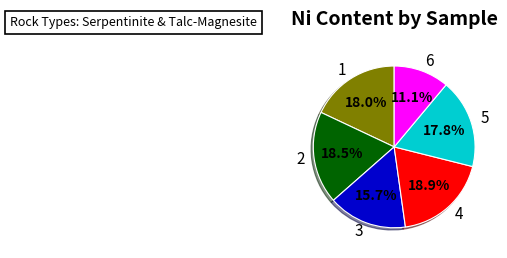

Which slice is the smallest?

6